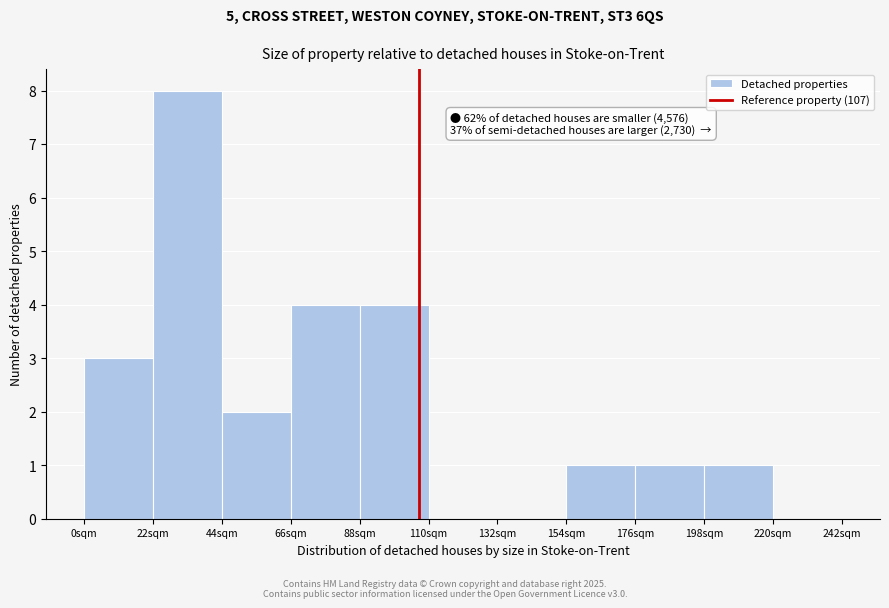

Over which range of the x-axis is the bar tallest?

22 to 44